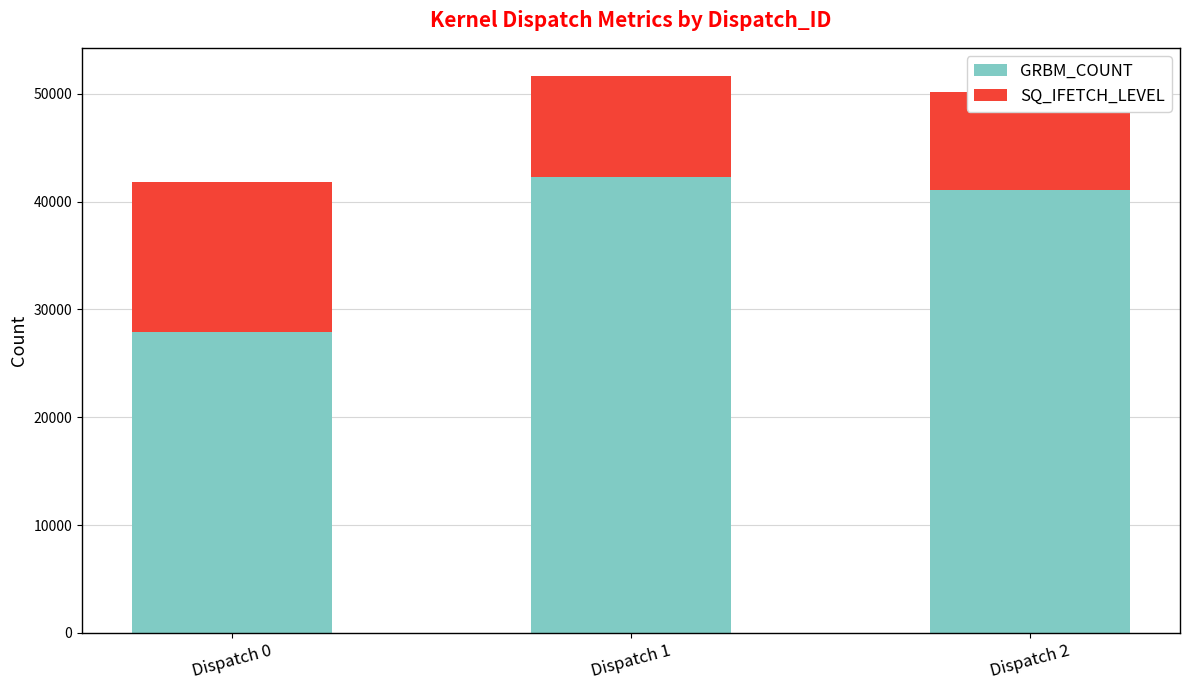

Which series has the largest total across all categories?

GRBM_COUNT